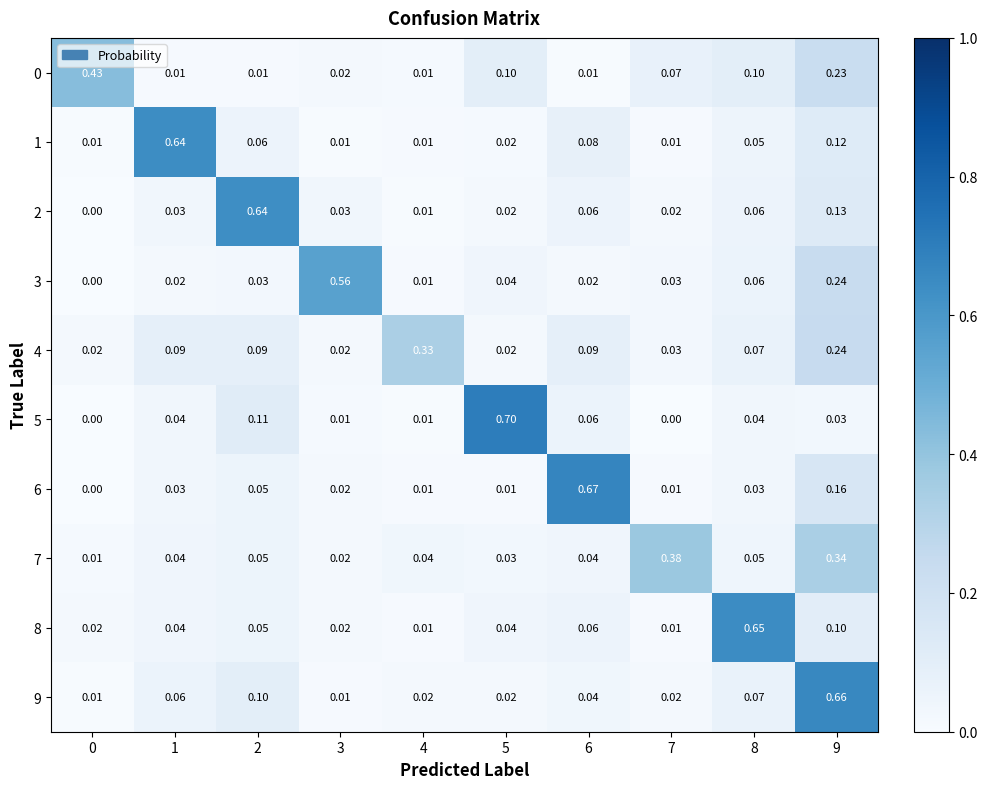

Is the value of 7 at 5 greater than the value of 8 at 7?

Yes